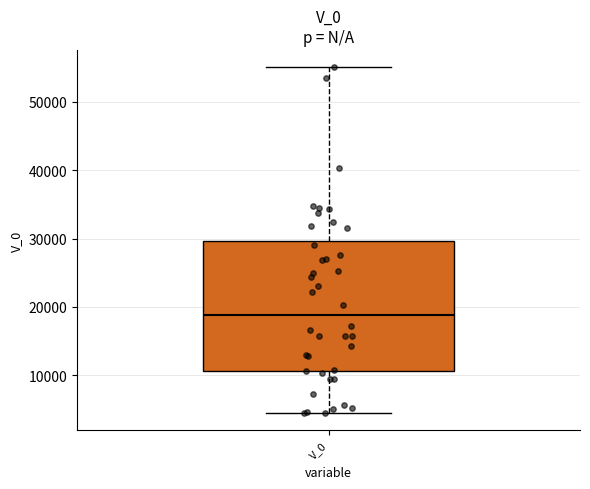

Where does the median line of the box for V_0 sit on the y-axis? The values are not printed on the chart, so give them approximately, as read against the axis.

19000